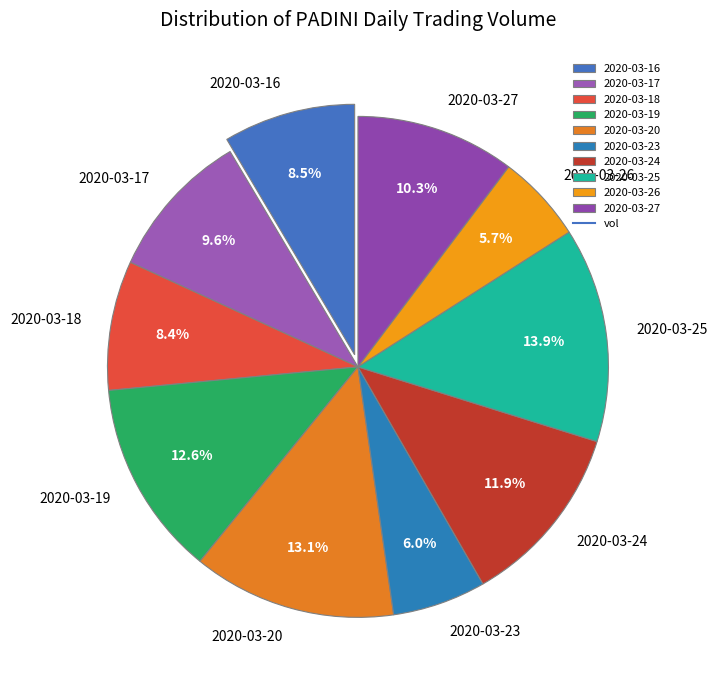

Which has a higher value, 2020-03-18 or 2020-03-23?

2020-03-18